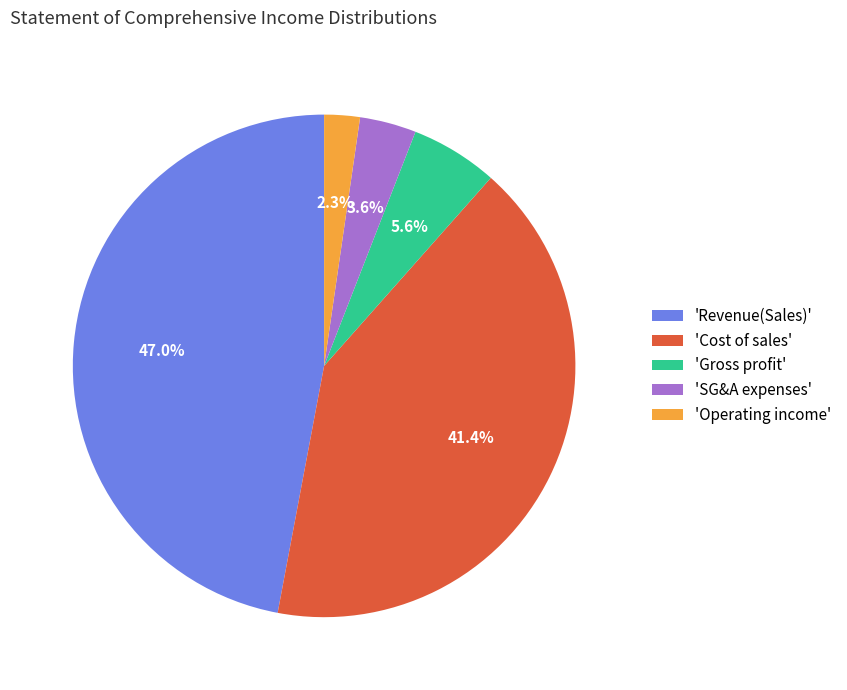

Which category has the biggest portion of the pie?

'Revenue(Sales)'